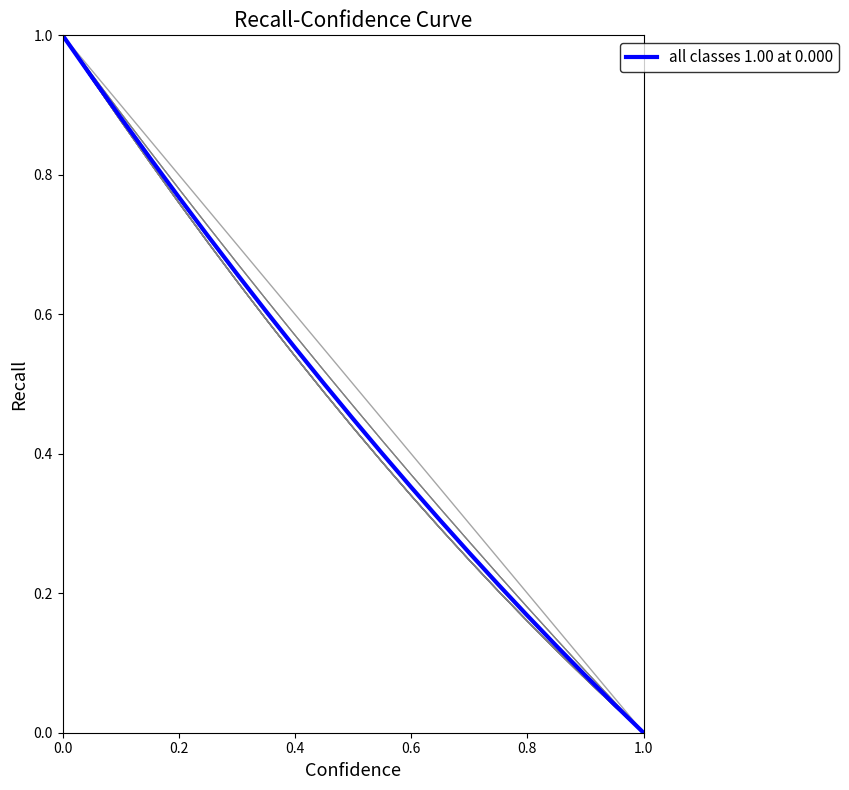

How many data points does each series have?

21